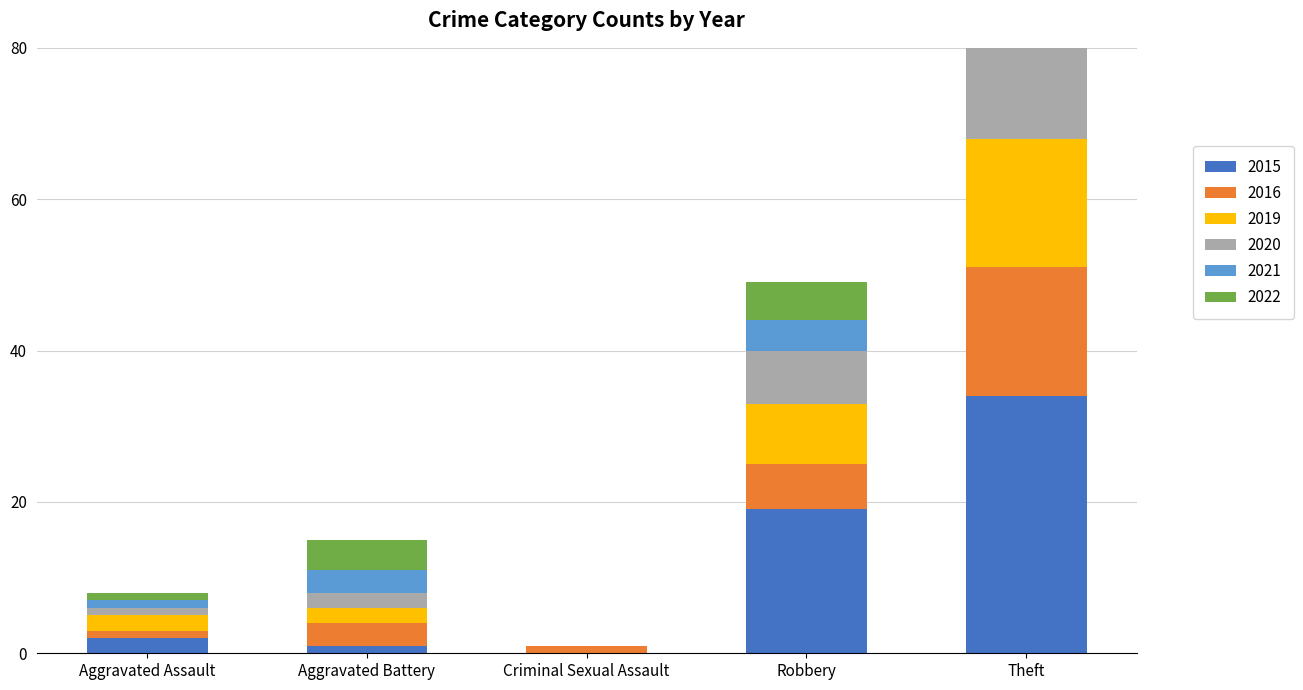

At which category is the sum across all series the highest?

Theft